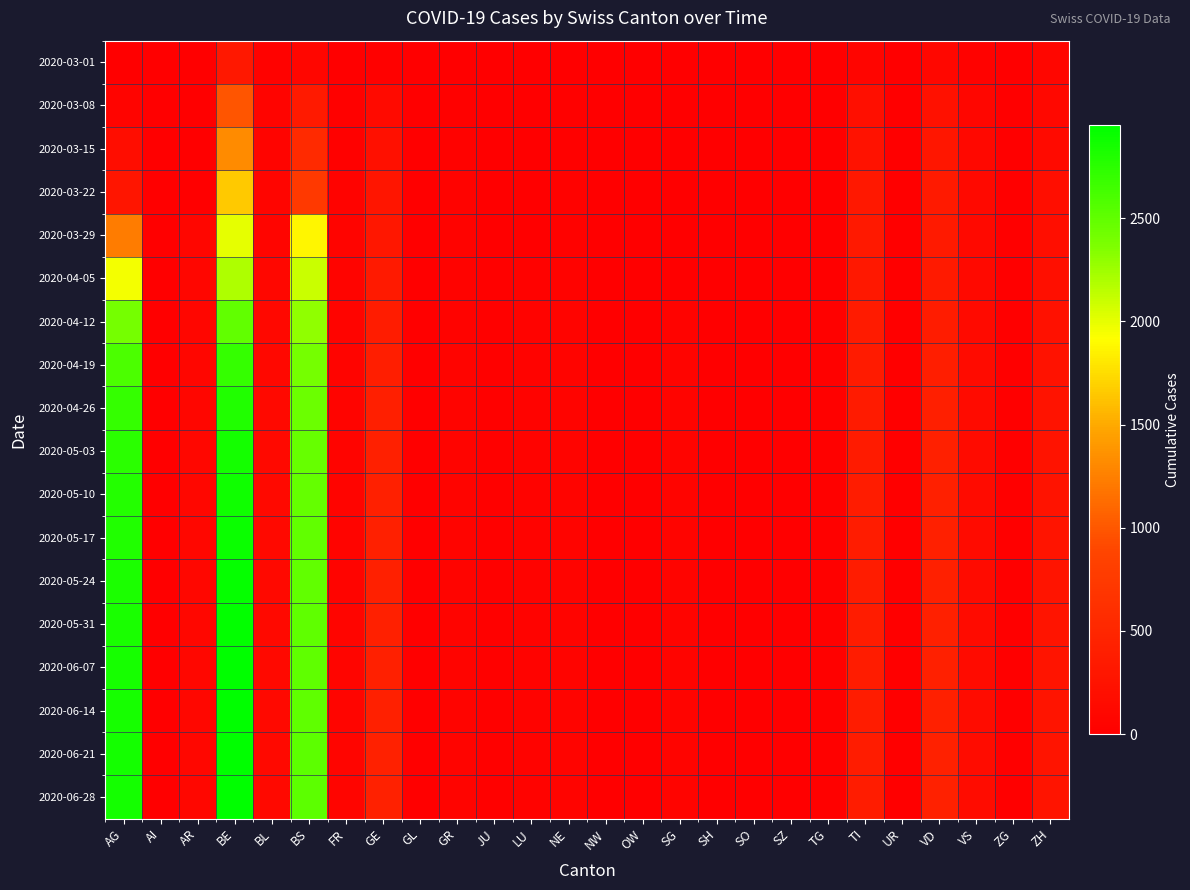

Which series changed the most between BE and NE?

2020-06-28